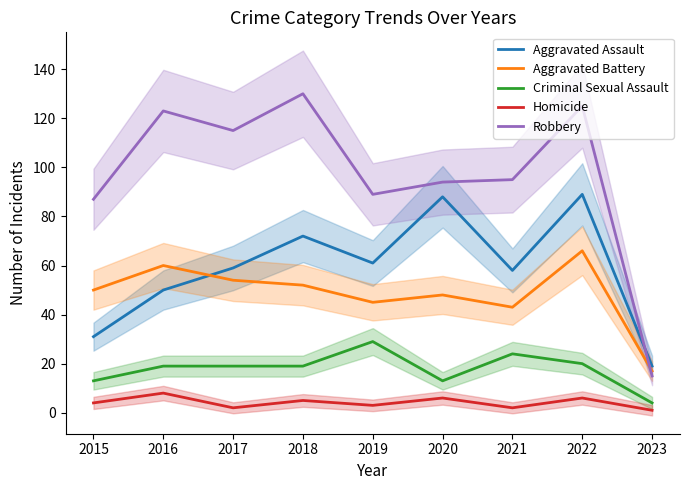

The Aggravated Assault series shows 96 at 2019. True or false?

False